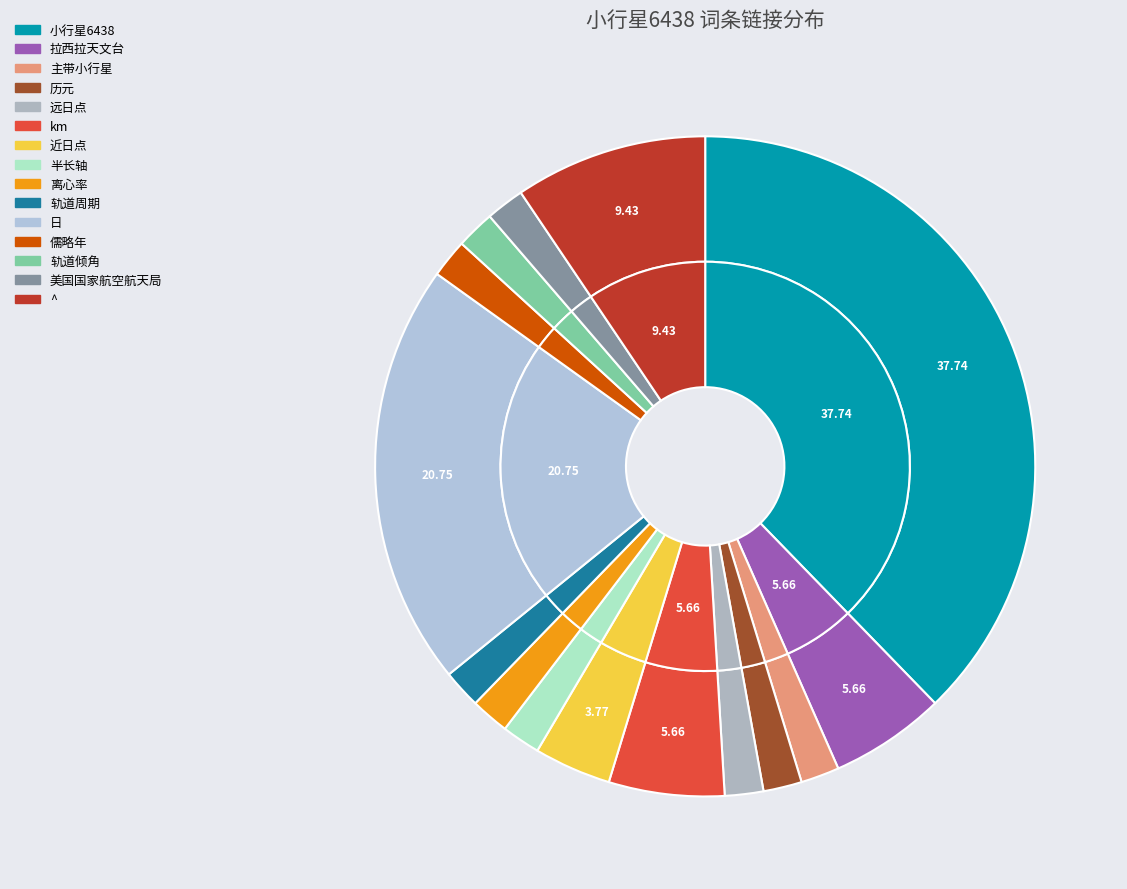

Which category has the biggest portion of the pie?

小行星6438